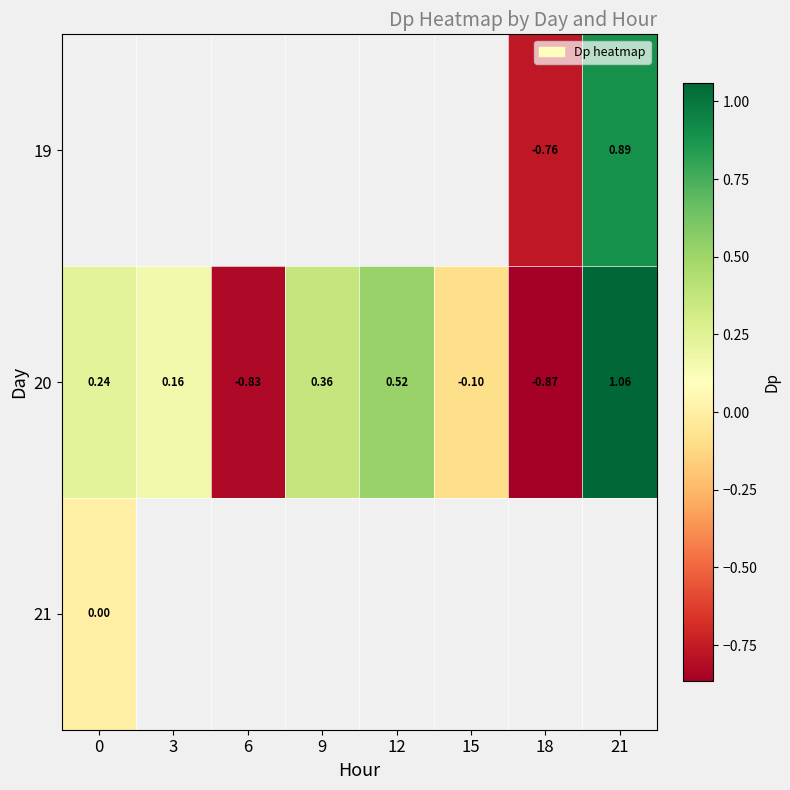

Which has a higher value, 0 or 21?

21